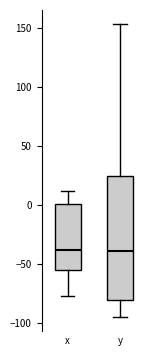

Reading left to right, read every box against the y-axis: the position of its median line, the range the box covers, and the ends of its whiskers. The values are not printed on the chart, so give them approximately, as read against the axis.

x: median -40, box -55 to 0, whiskers -75 to 10
y: median -40, box -80 to 25, whiskers -95 to 155